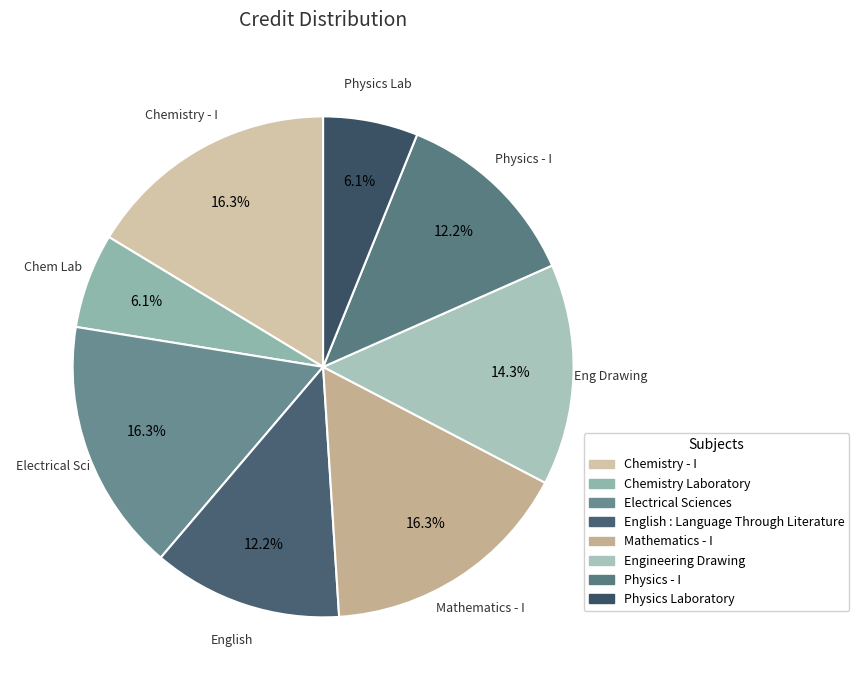

Is there any slice that represents more than half of the pie?

No